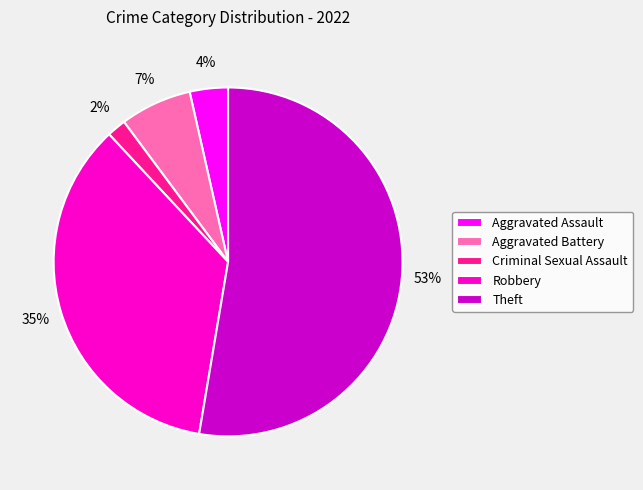

Which has a higher value, Criminal Sexual Assault or Aggravated Battery?

Aggravated Battery